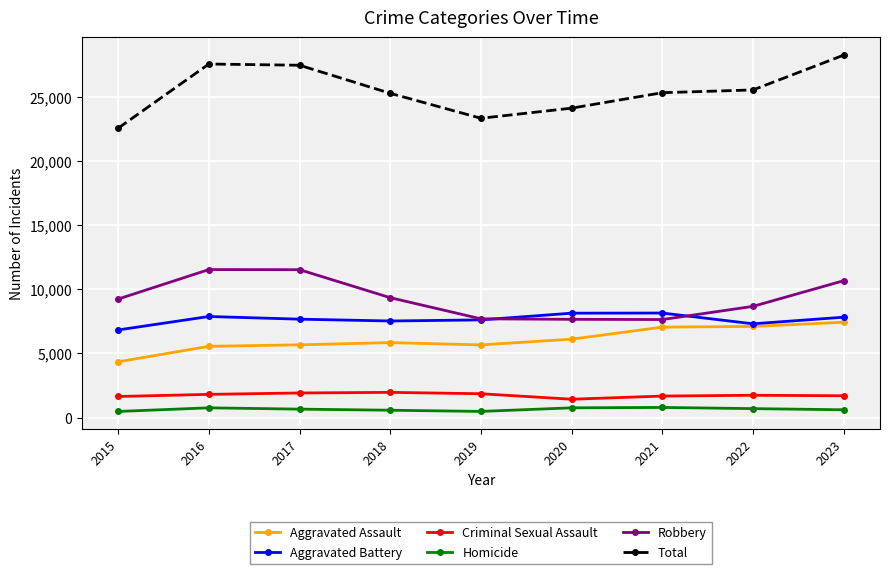

At which category does the chart reach its peak across all series?

2023